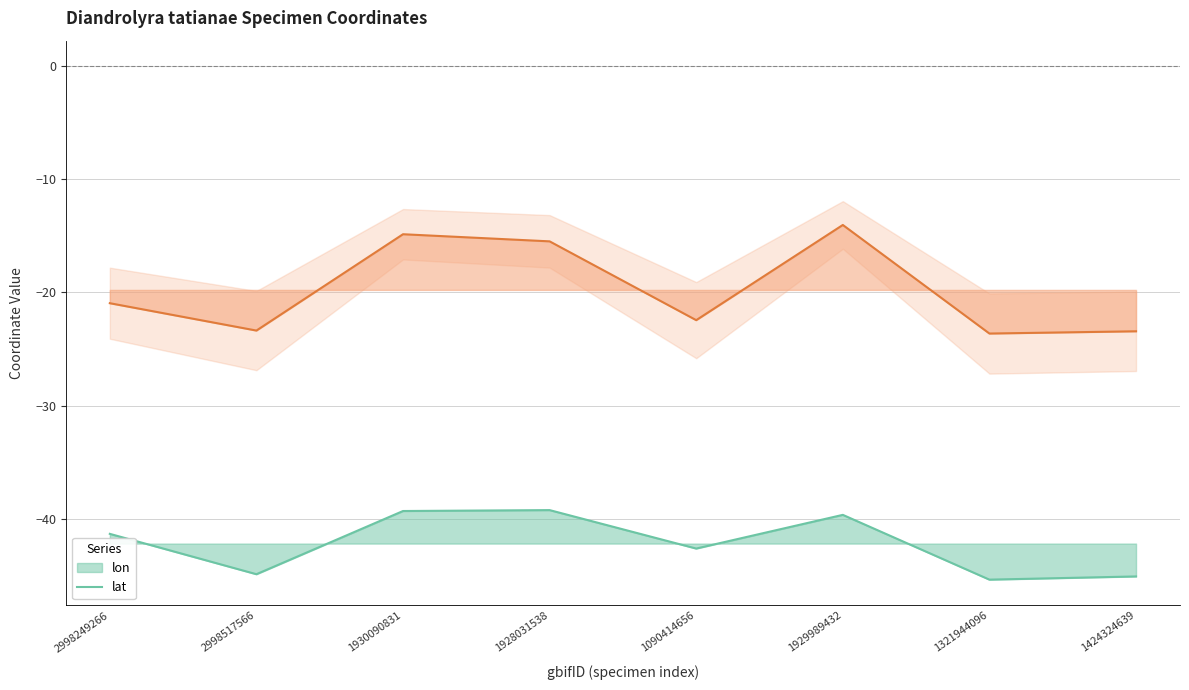

True or false: lat and lon cross at least once.

False